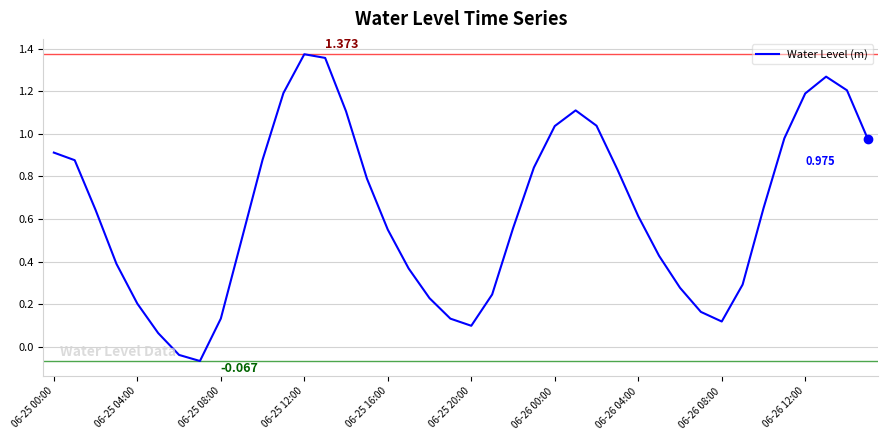

Does the chart display data point markers on the line(s)?

No